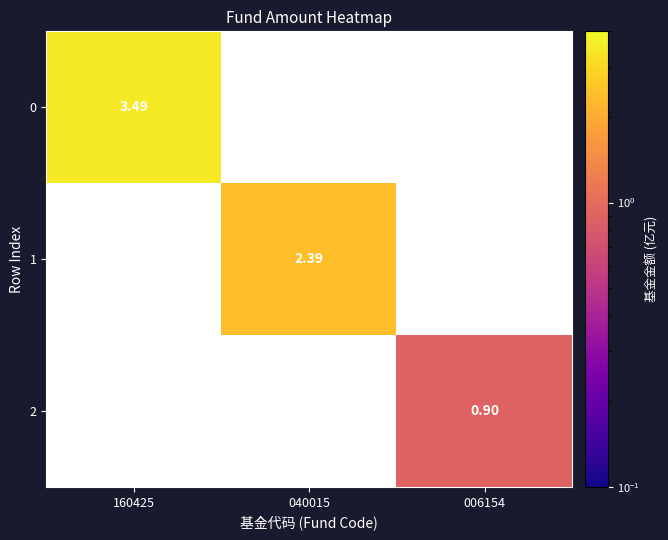

What is the total value across all series at 160425?

3.5